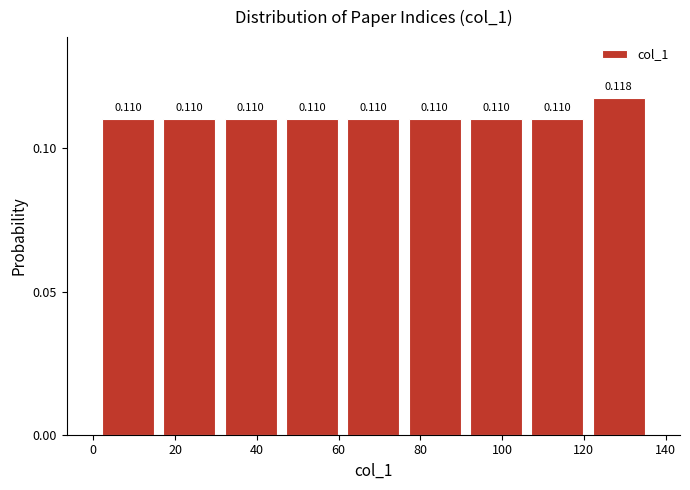

Reading left to right, list every bar in this chart as the range it spans on the x-axis followed by its height. The bar edges are not printed on the chart, so give them approximately, as read against the axis.

1 to 16: 0.110
16 to 31: 0.110
31 to 46: 0.110
46 to 61: 0.110
61 to 76: 0.110
76 to 91: 0.110
91 to 106: 0.110
106 to 121: 0.110
121 to 136: 0.118